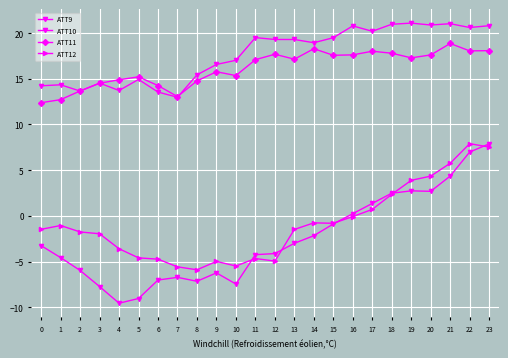

Is the value of ATT12 at 3 greater than the value of ATT11 at 1?

No